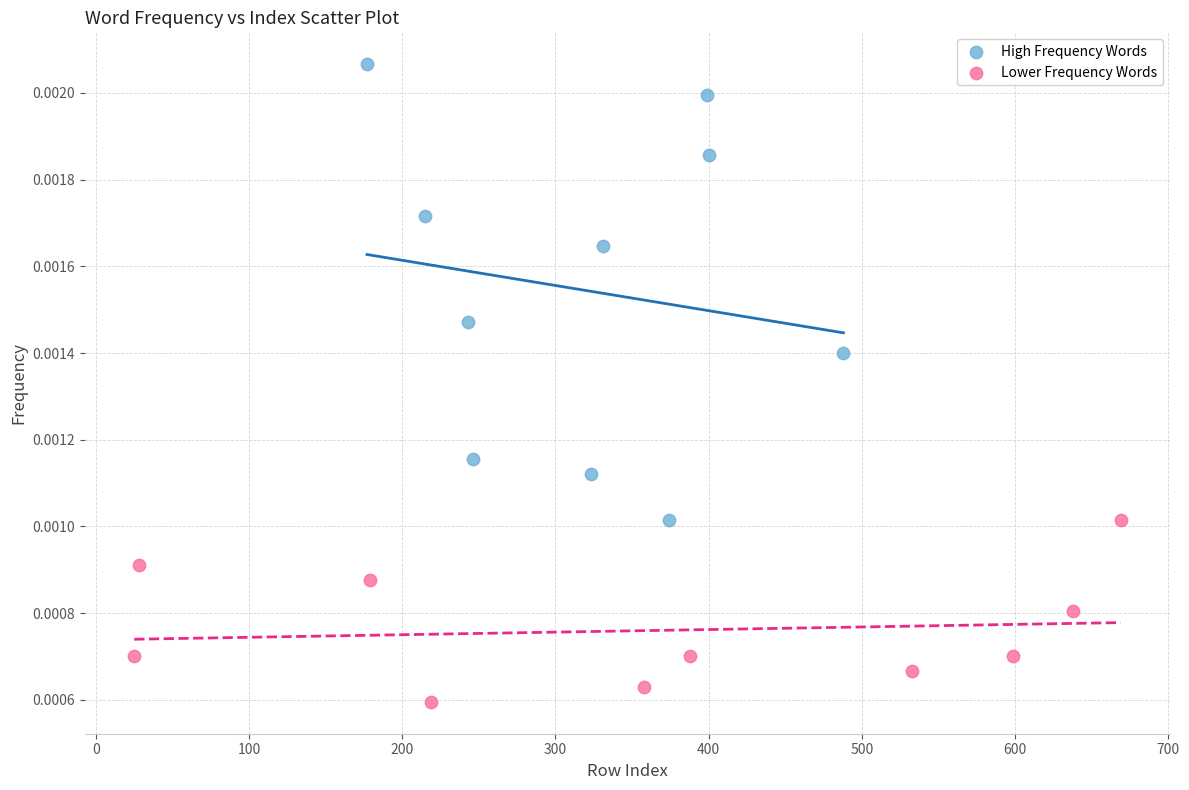

Which series has the largest Y range (max minus min)?

High Frequency Words